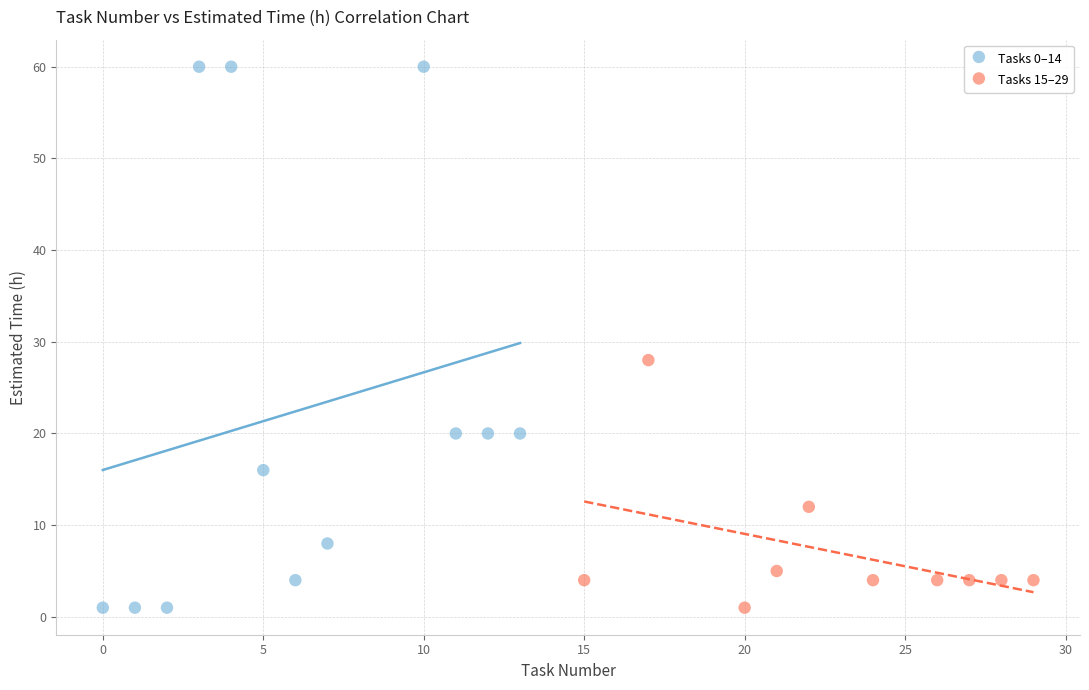

What are all the series names shown in the legend?

Tasks 0–14, Tasks 15–29